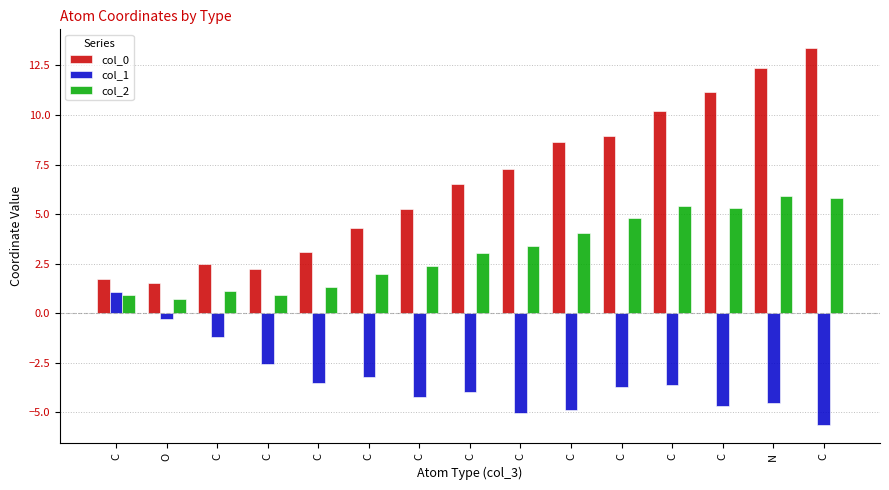

Rank the categories by col_0 value from highest to lowest.

C, N, C, C, C, C, C, C, C, C, C, C, C, C, O